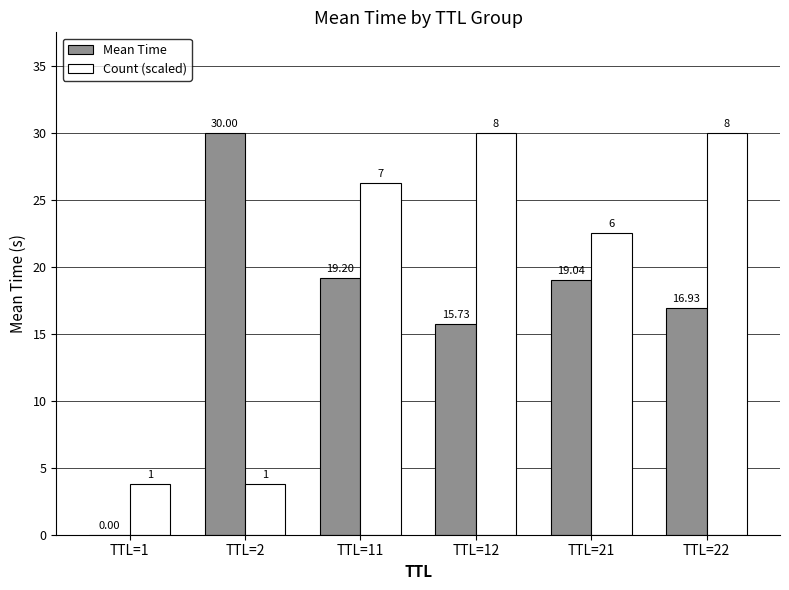

At which category is the sum across all series the highest?

TTL=22